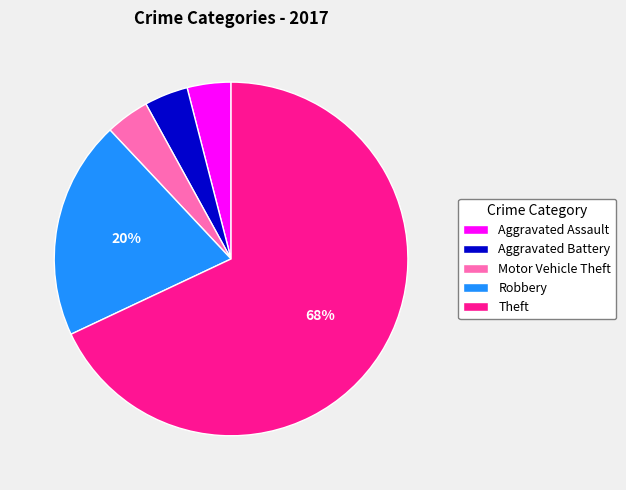

To the nearest percent, what portion does Theft represent?

68%